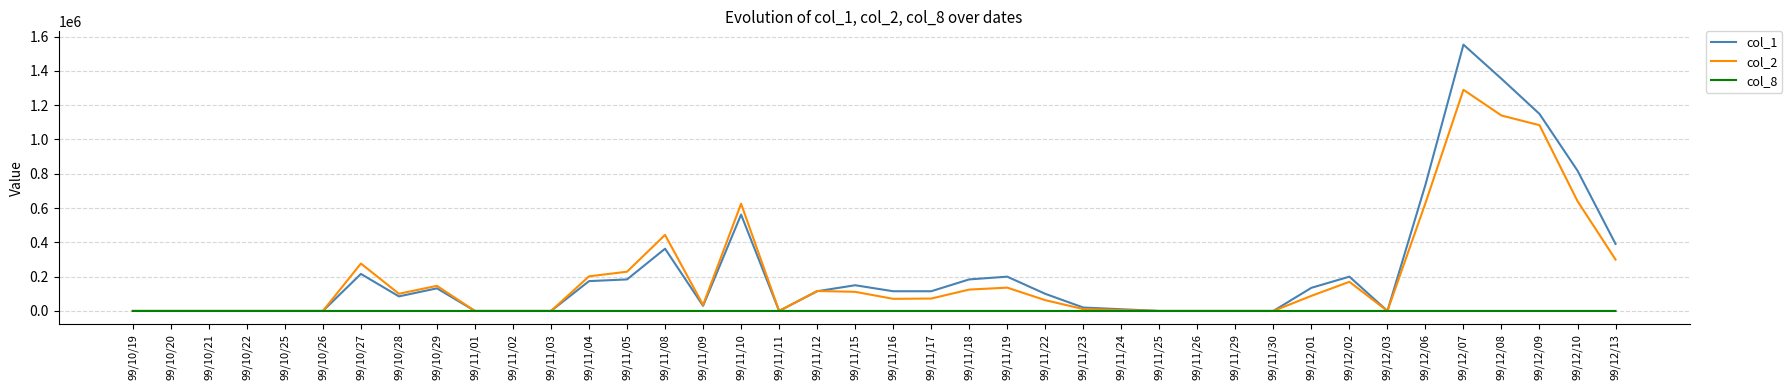

Count the number of data series in this chart.

3